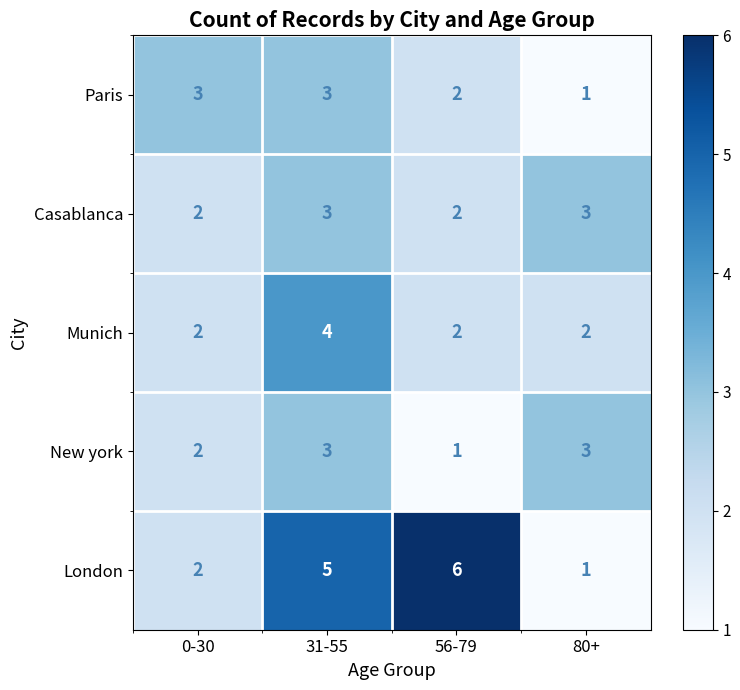

Which series changed the most between 0-30 and 31-55?

London